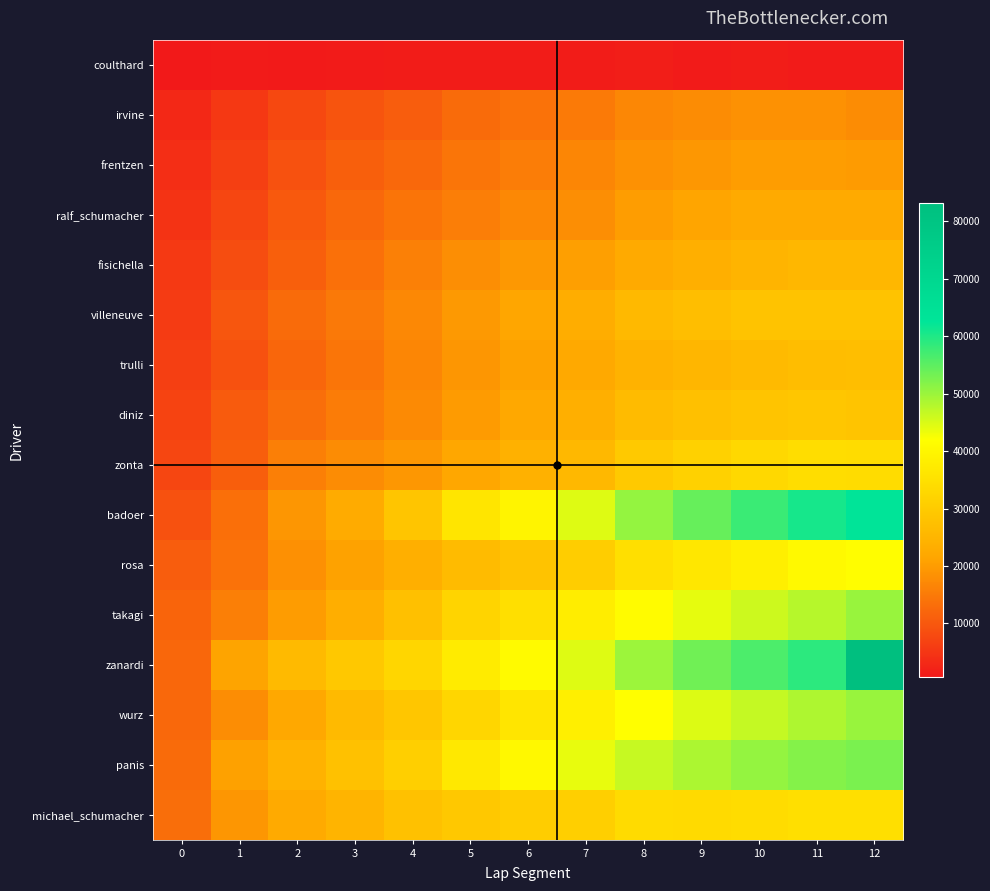

At which category is the sum across all series the highest?

12